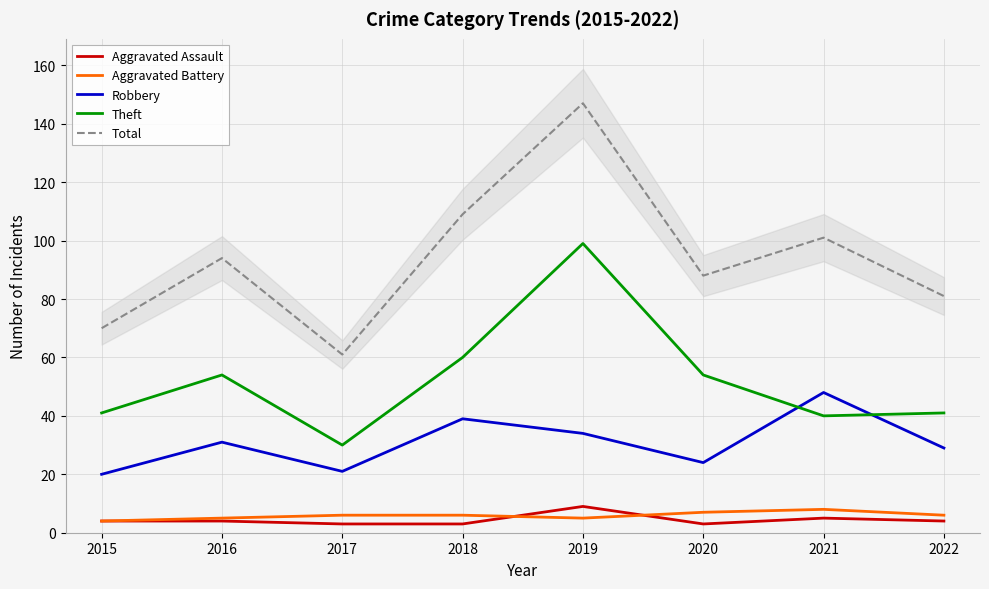

Does the chart have visible grid lines?

Yes